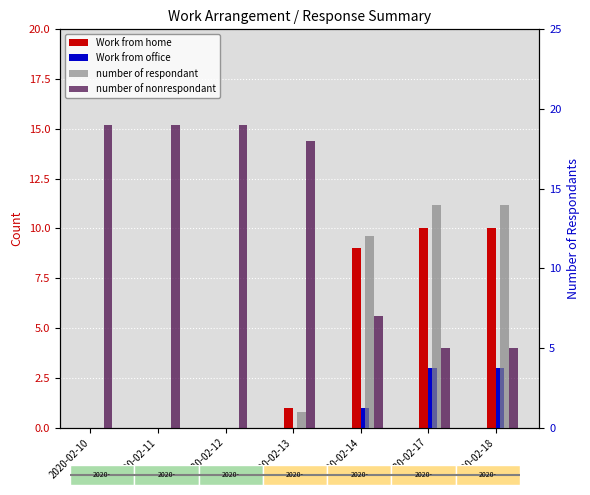

Reading left to right, list all the values displayed in this chart.

Work from home: 0	0	0	1	9	10	10
Work from office: 0	0	0	0	1	3	3
number of respondant: 0	0	0	1	12	14	14
number of nonrespondant: 19	19	19	18	7	5	5